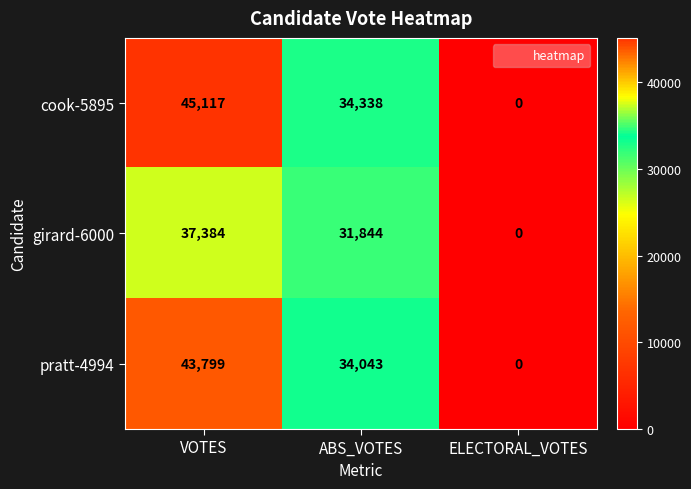

Reading left to right, extract all data points from this chart.

cook-5895: VOTES=45117	ABS_VOTES=34338	ELECTORAL_VOTES=0
girard-6000: VOTES=37384	ABS_VOTES=31844	ELECTORAL_VOTES=0
pratt-4994: VOTES=43799	ABS_VOTES=34043	ELECTORAL_VOTES=0